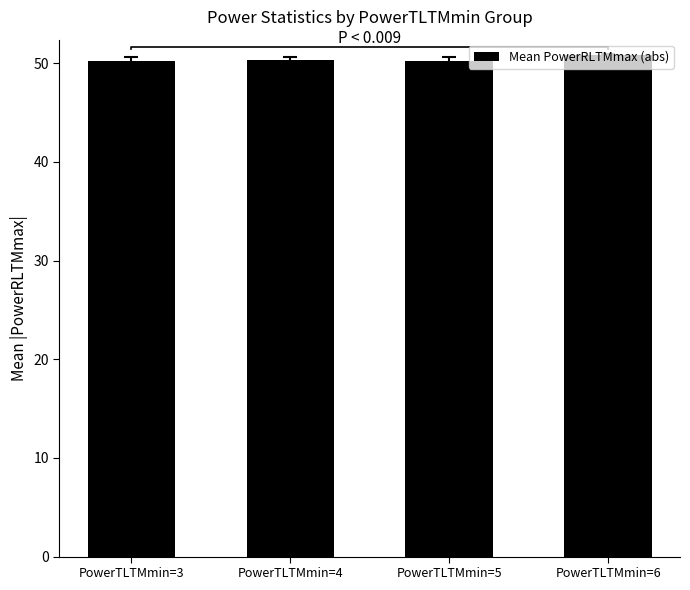

Count the number of categories in the chart.

4